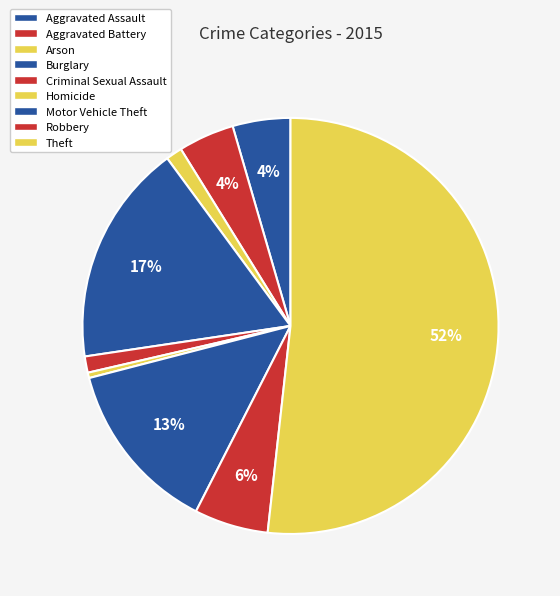

Between Theft and Motor Vehicle Theft, which is larger?

Theft